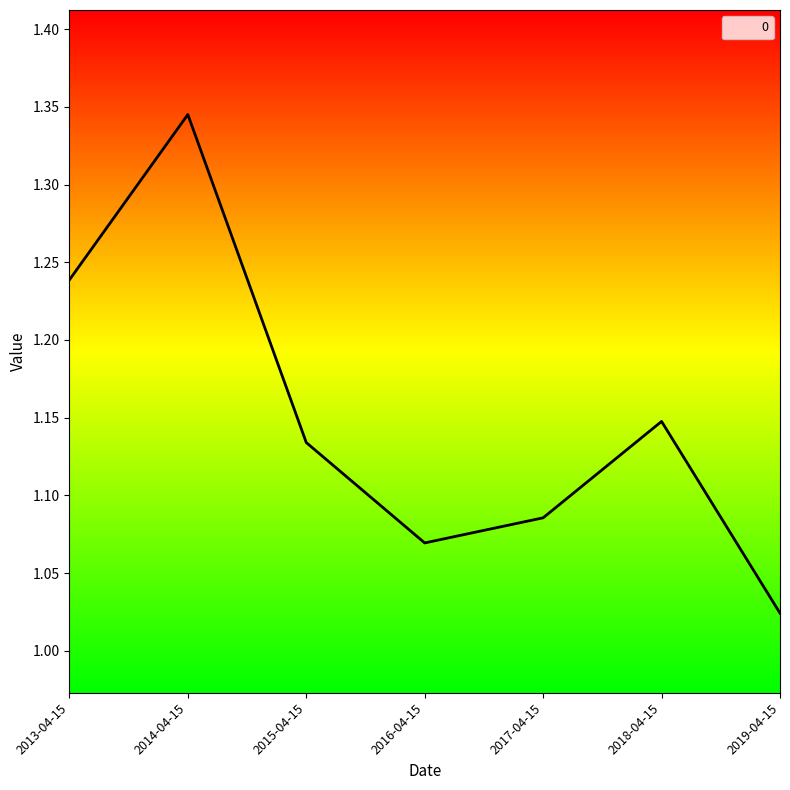

True or false: there are more than 2 points higher than both neighbors.

False